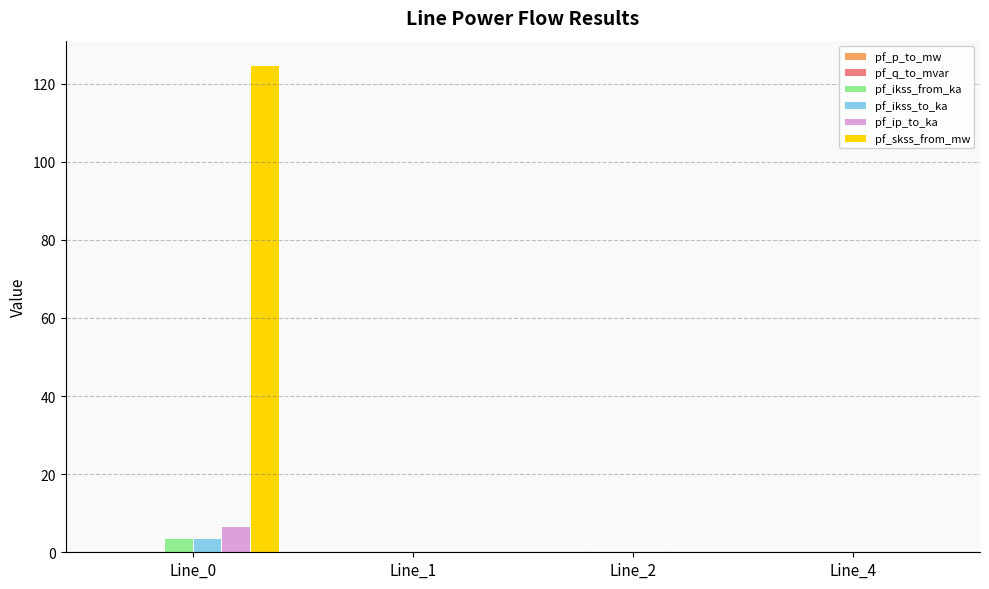

The pf_skss_from_mw series shows 0.0 at Line_4. True or false?

True